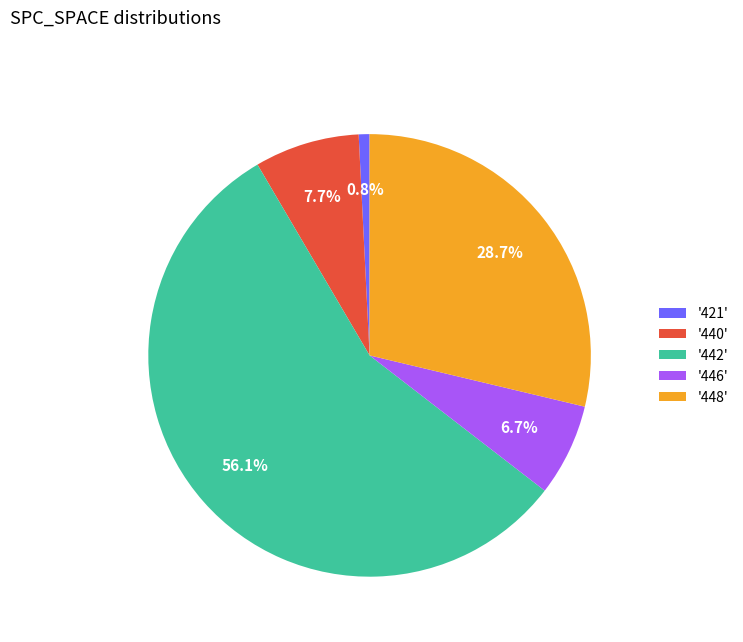

Which category accounts for the majority?

'442'